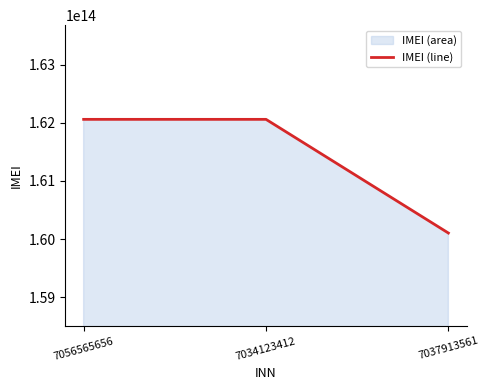

Does the chart have visible grid lines?

No